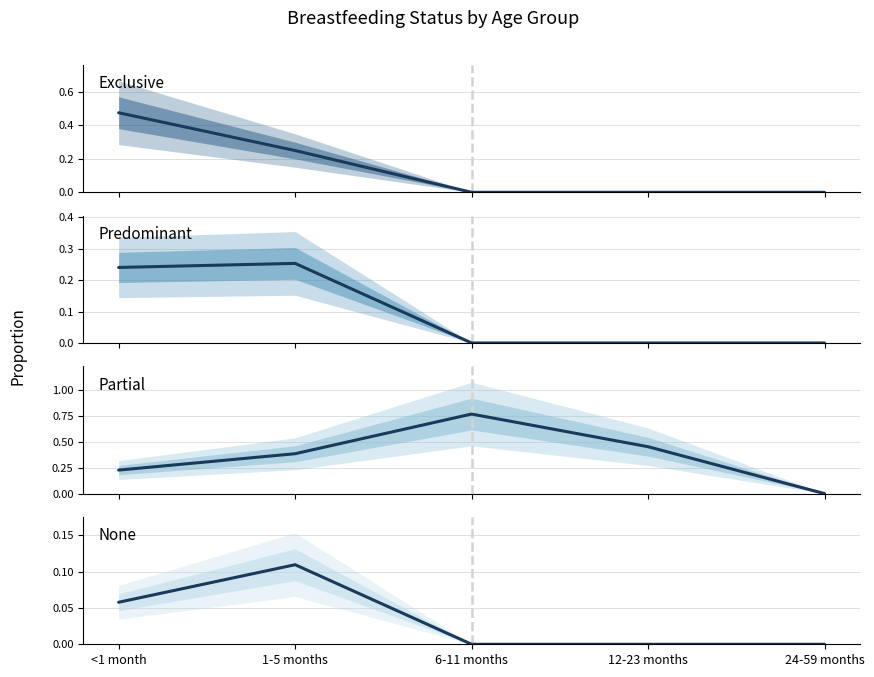

How many series are shown in this chart?

4